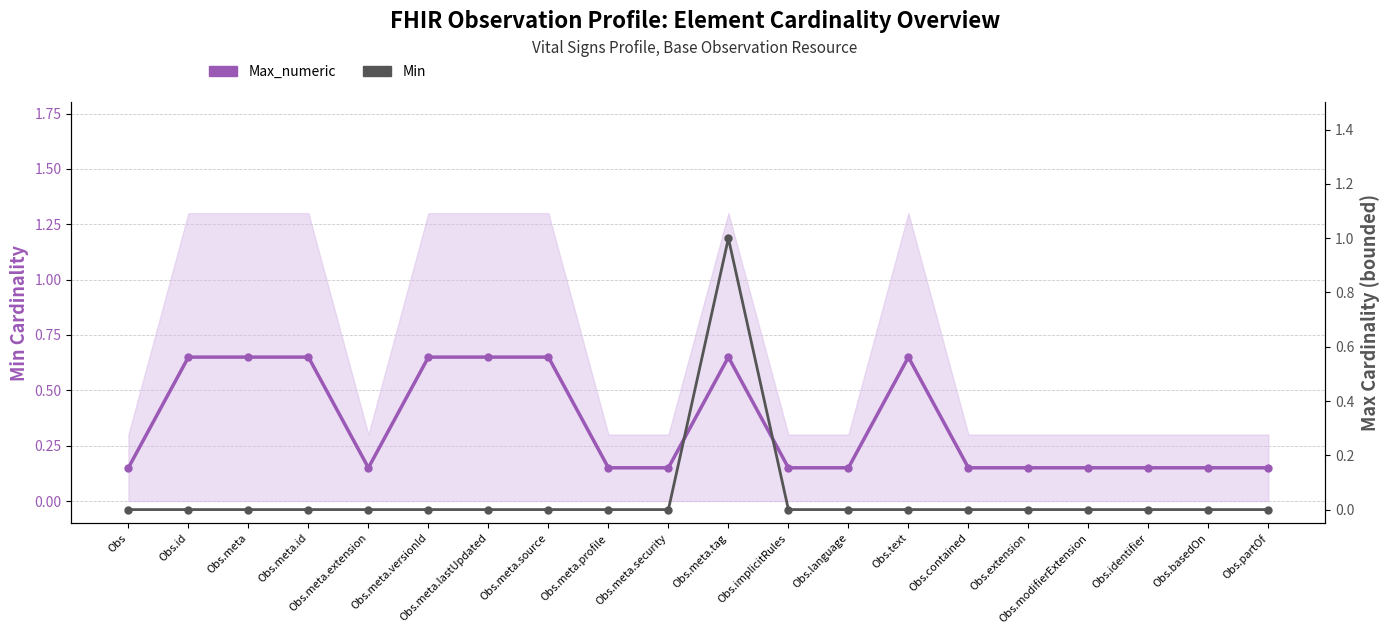

Rank the categories by Max_numeric value from lowest to highest.

Obs, Obs.meta.extension, Obs.meta.profile, Obs.meta.security, Obs.implicitRules, Obs.language, Obs.contained, Obs.extension, Obs.modifierExtension, Obs.identifier, Obs.basedOn, Obs.partOf, Obs.id, Obs.meta, Obs.meta.id, Obs.meta.versionId, Obs.meta.lastUpdated, Obs.meta.source, Obs.meta.tag, Obs.text